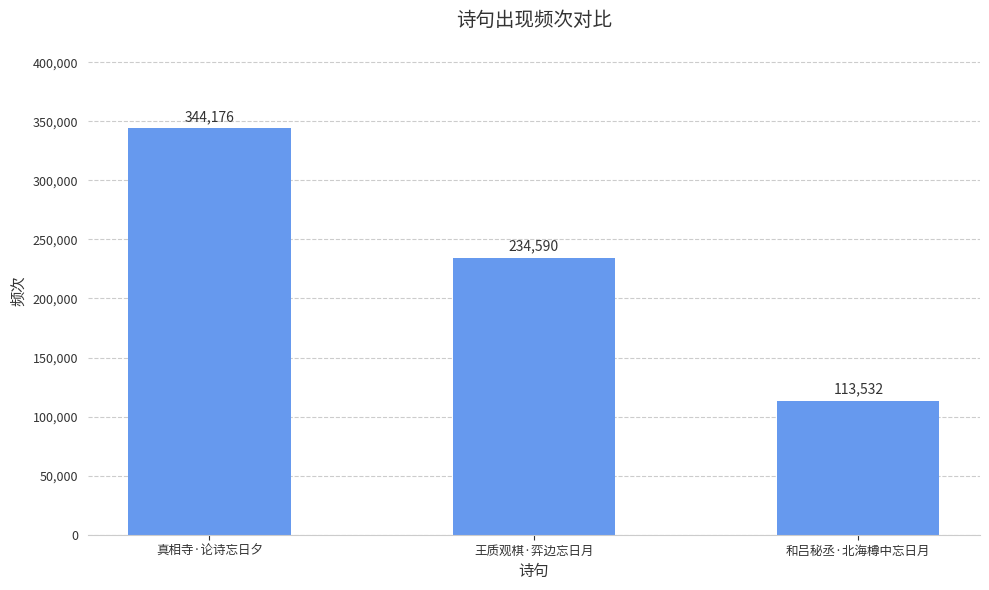

Which category has the highest value across all series?

真相寺·论诗忘日夕